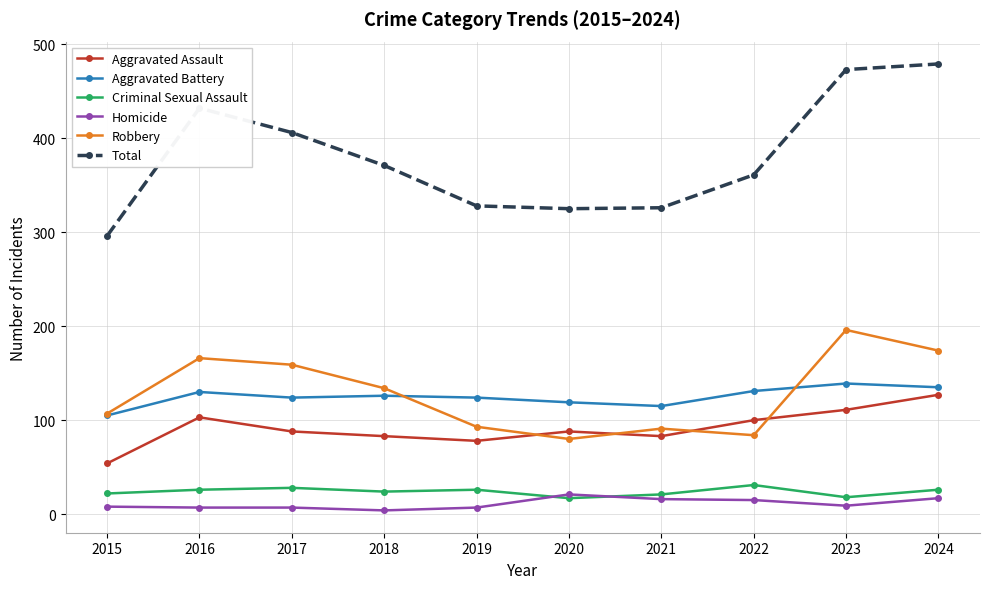

How many lines are shown in the chart?

6